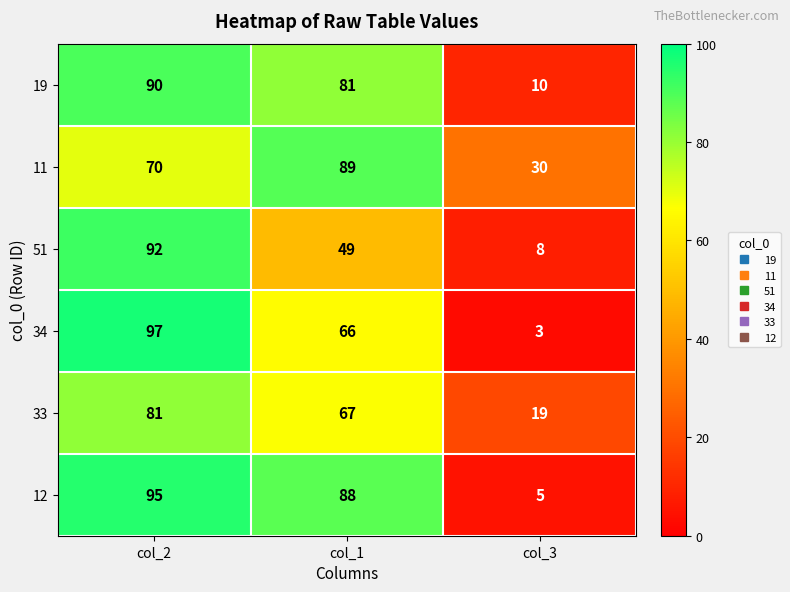

Rank the series by their maximum value, from lowest to highest.

33, 11, 19, 51, 12, 34